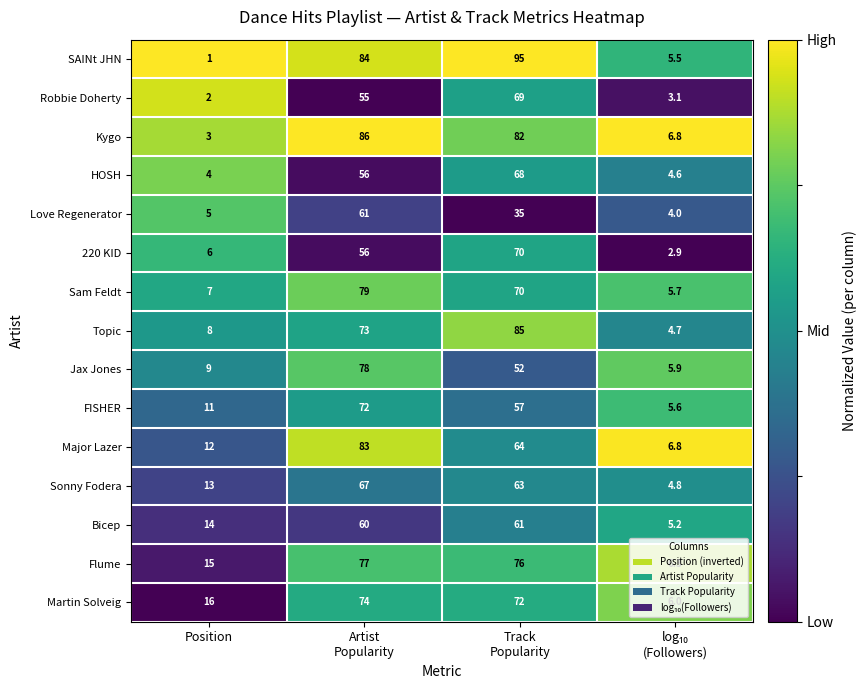

The value of Jax Jones at Position is 4.9. True or false?

False